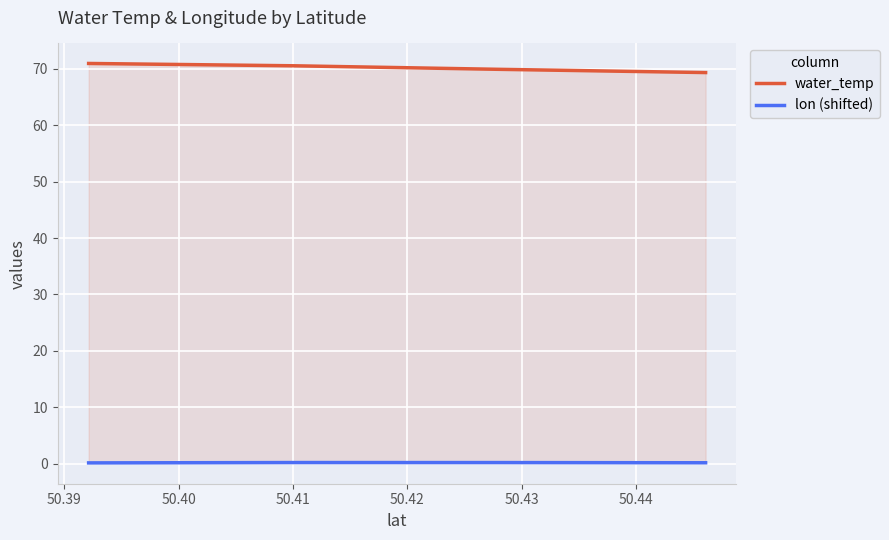

How many interior local peaks does the lon (shifted) series have?

1